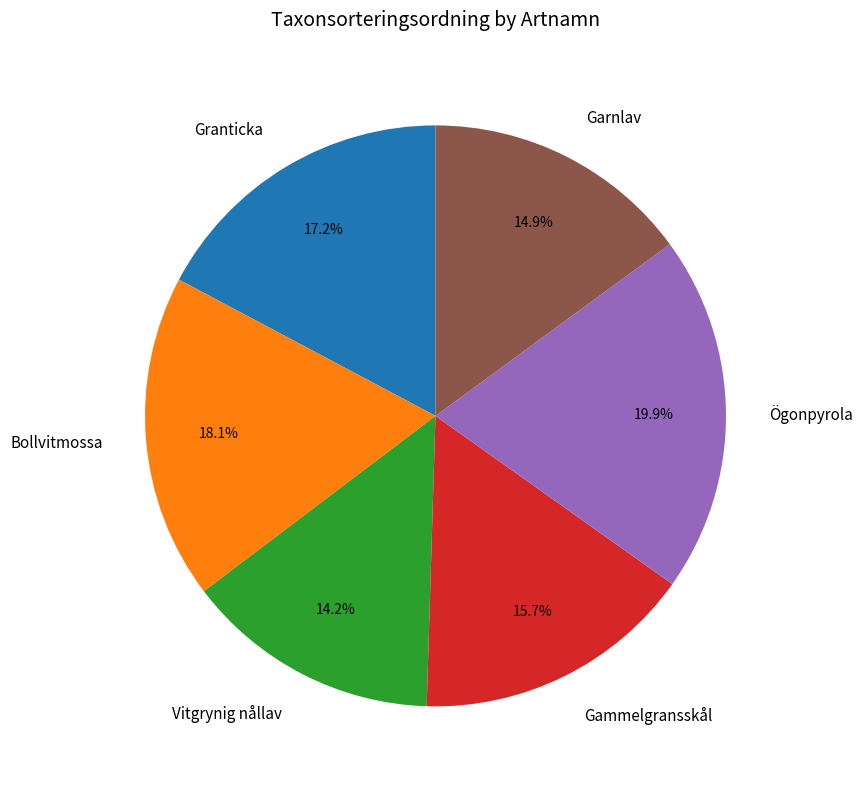

Which category has the smallest portion of the pie?

Vitgrynig nållav